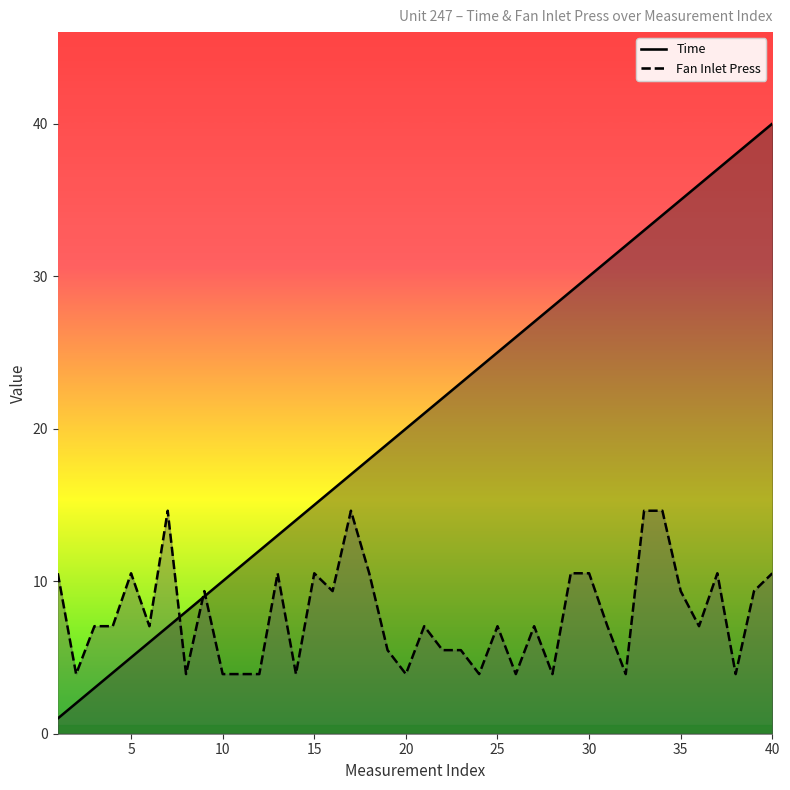

Which series has the widest spread of values?

Time